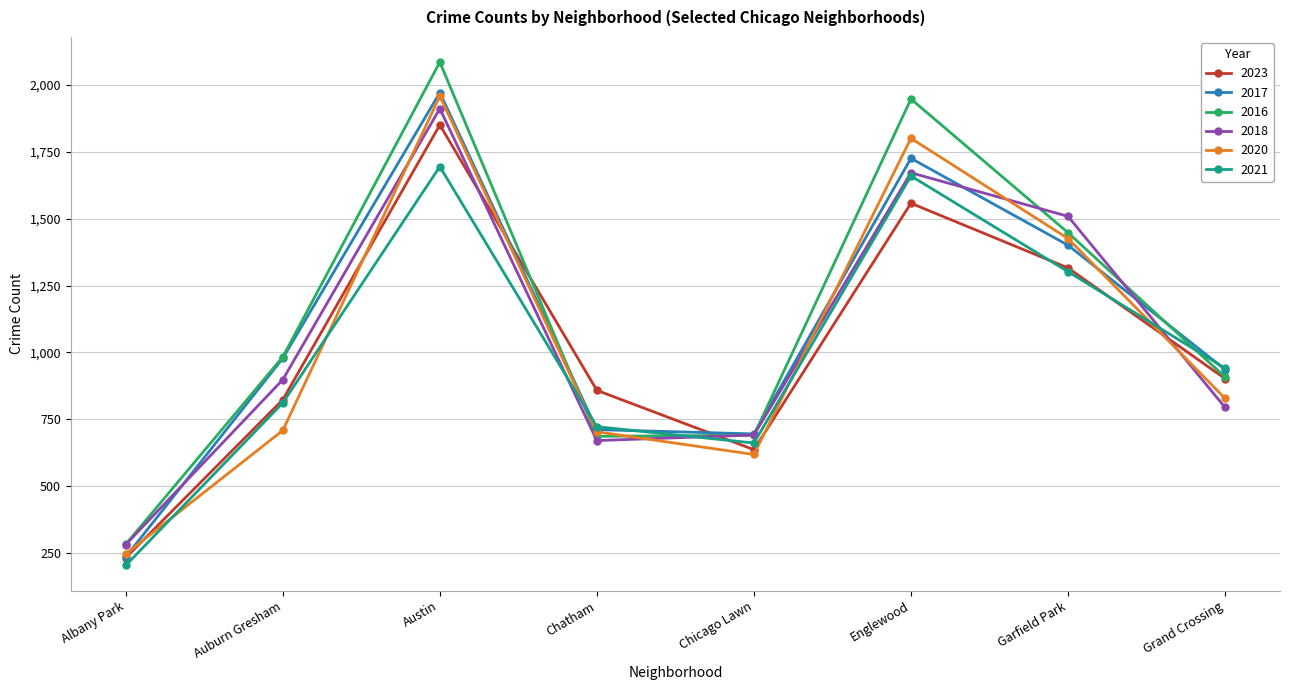

What is the sum of all 2018 values?

8427